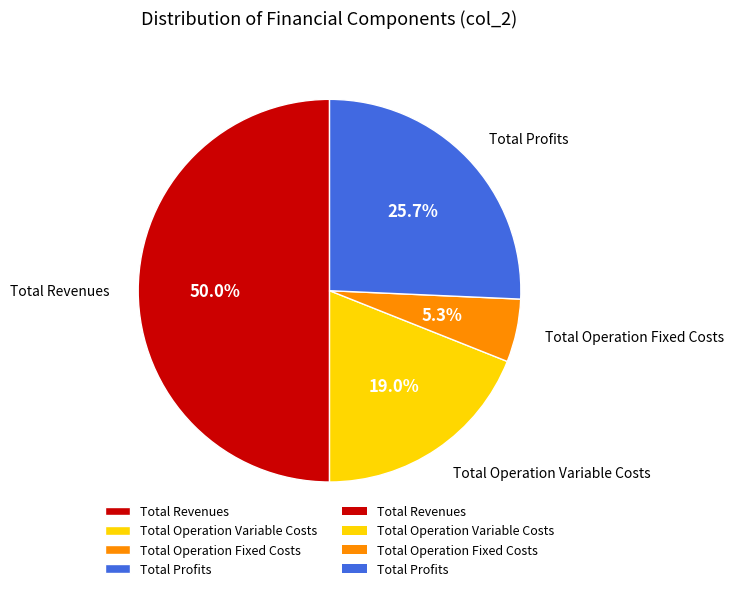

Which slice represents more than half of the pie?

Total Revenues